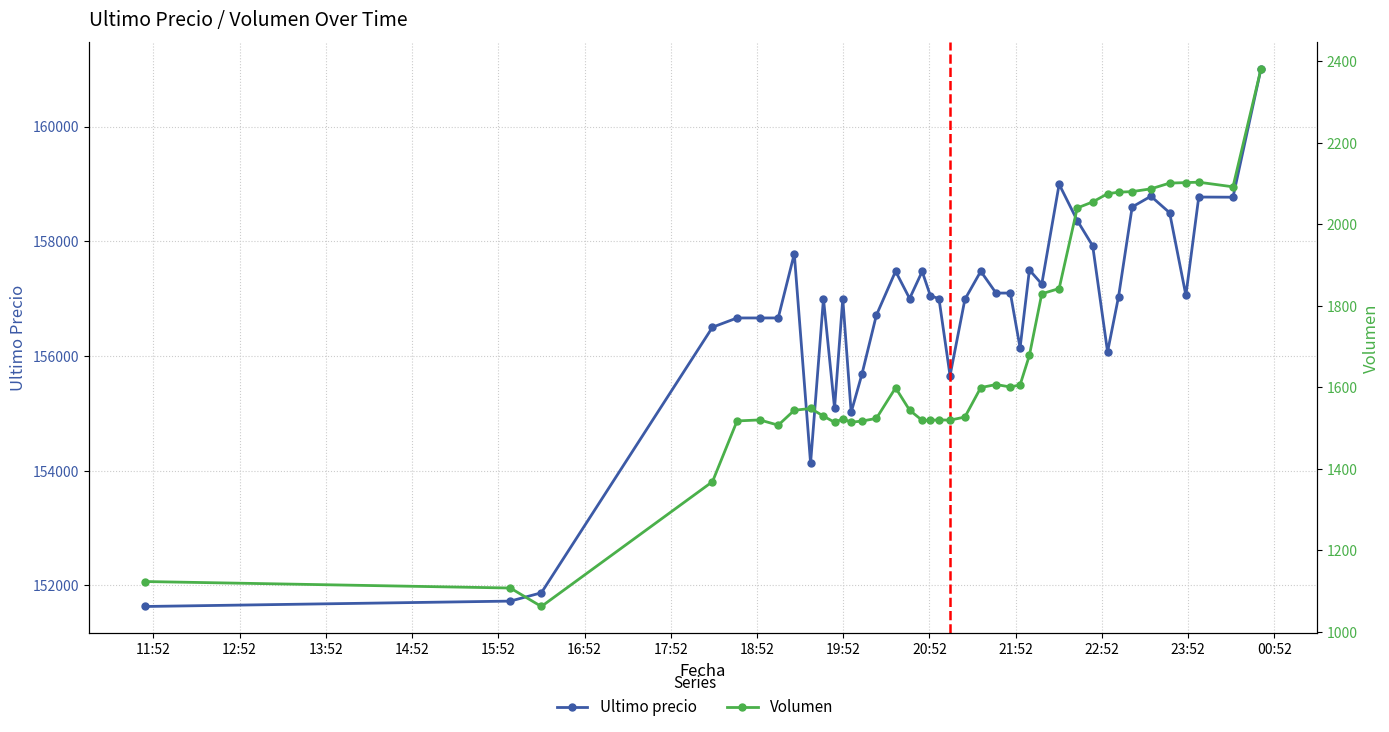

What is the sum of all Ultimo precio values?

6271202.0